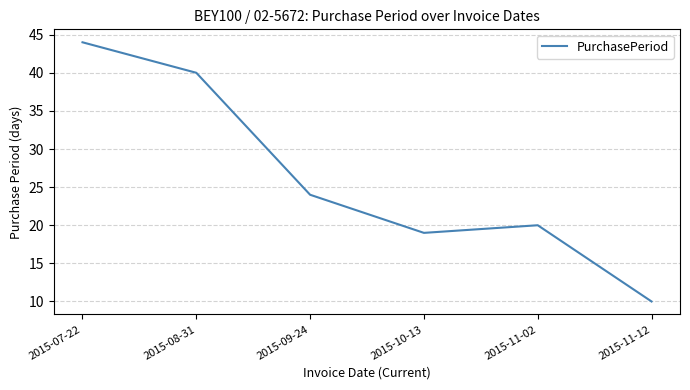

True or false: there are more than 1 points higher than both neighbors.

False